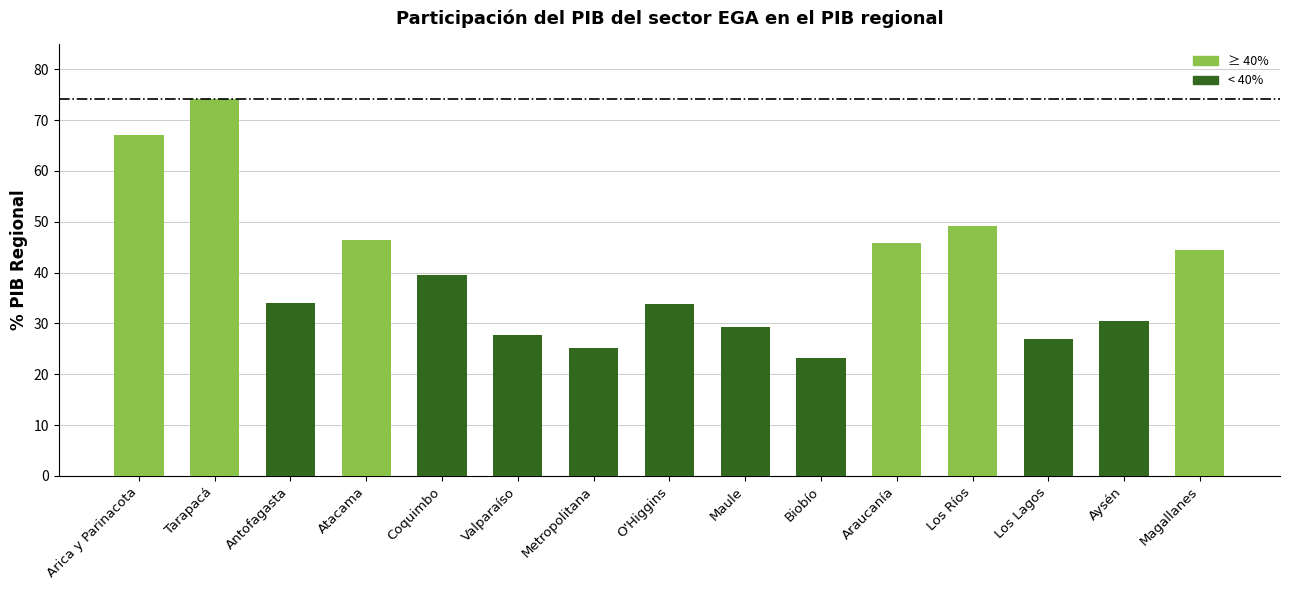

What is the smallest value displayed?

23.2